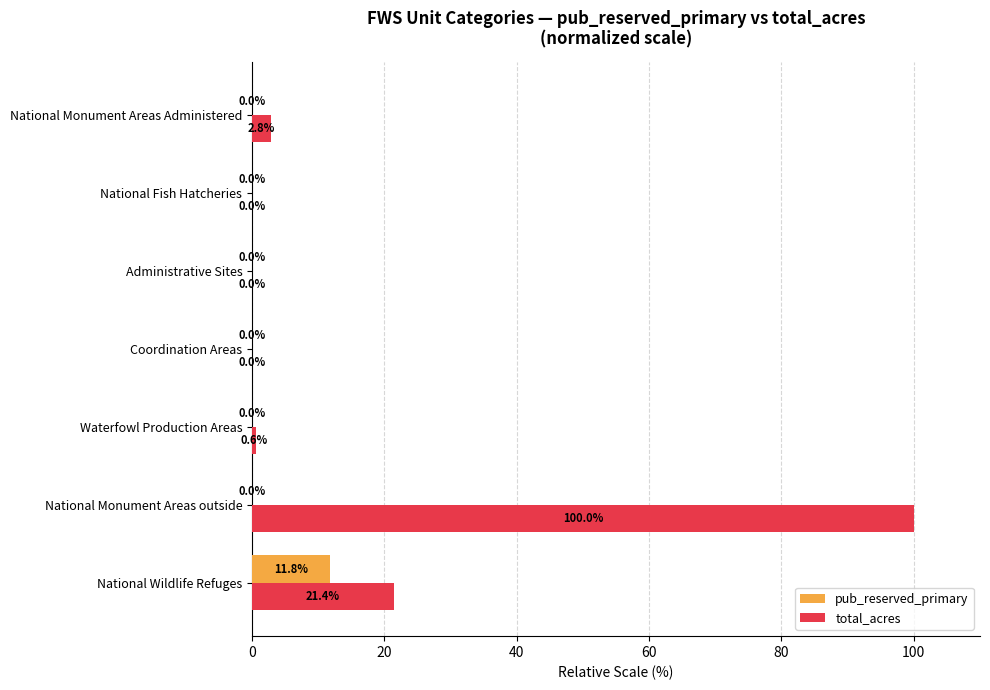

At which label is total_acres closest to 50?

National Wildlife Refuges